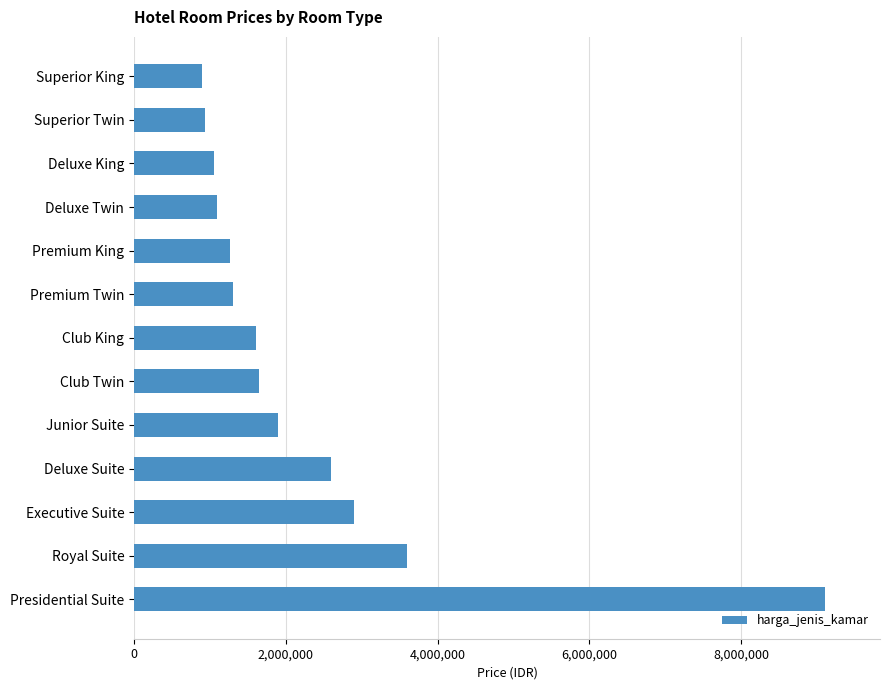

True or false: the data shows 9100000 at Presidential Suite.

True